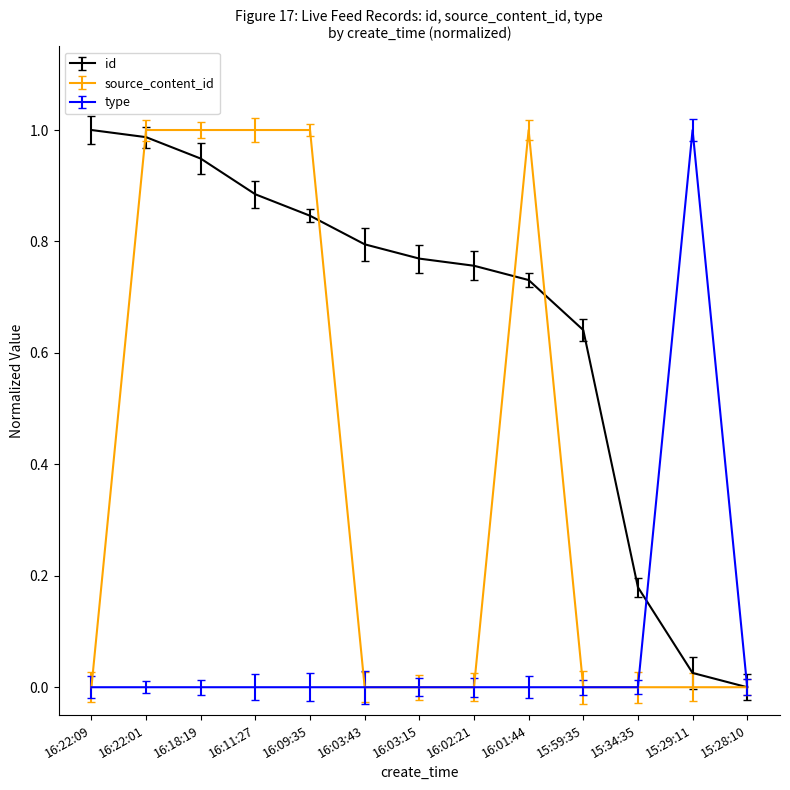

True or false: id has a value of 1.3 at 16:01:44.

False